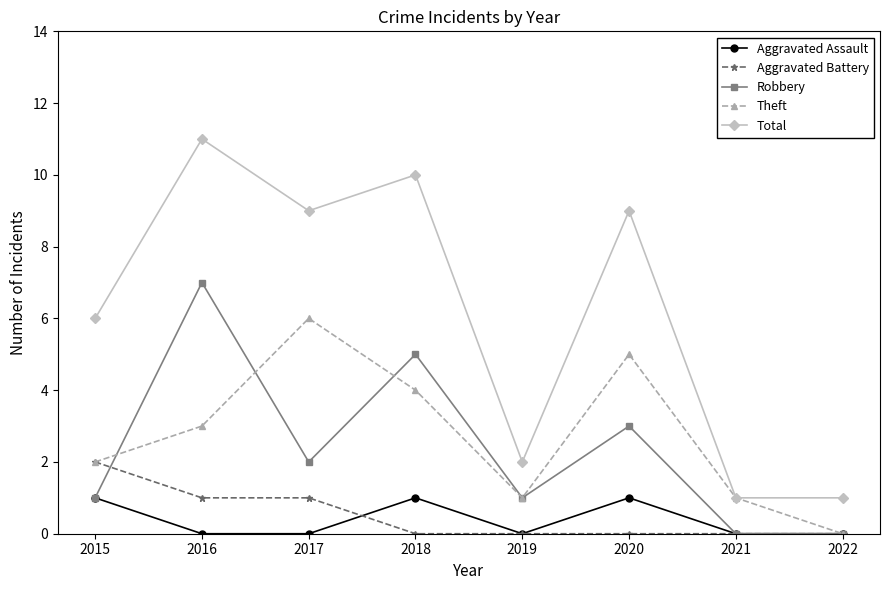

What is the difference between the second highest and minimum values in the Theft series?

5